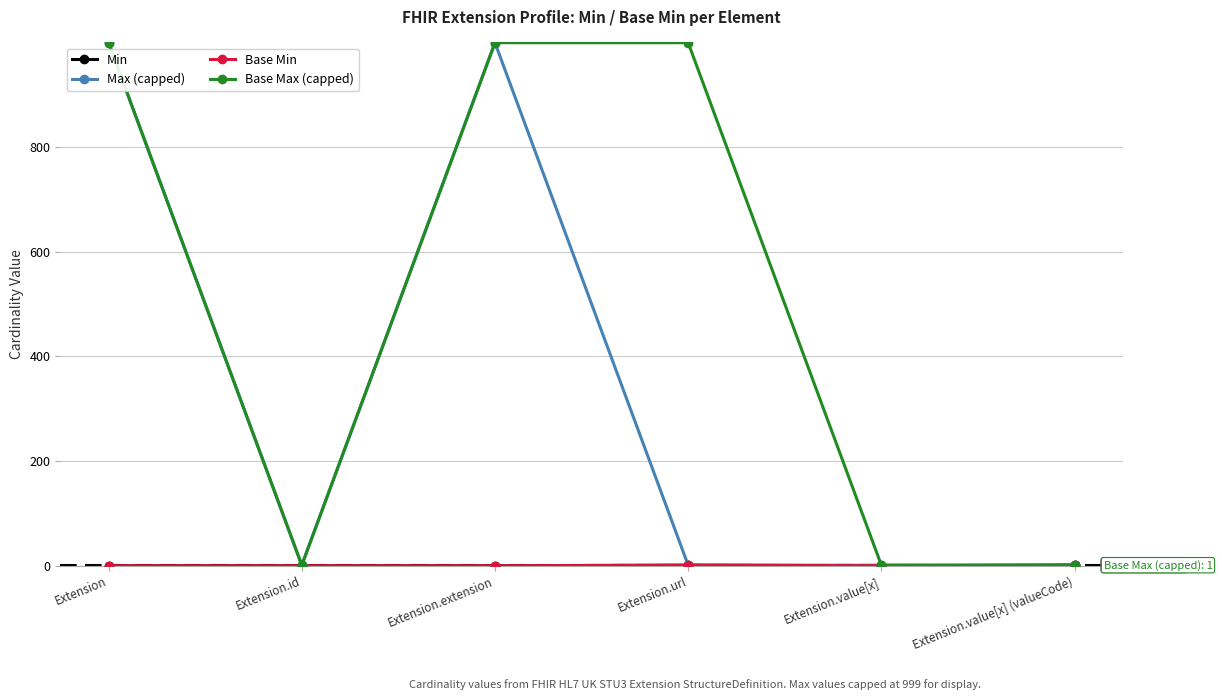

Which series contains the highest Y value?

Max (capped)